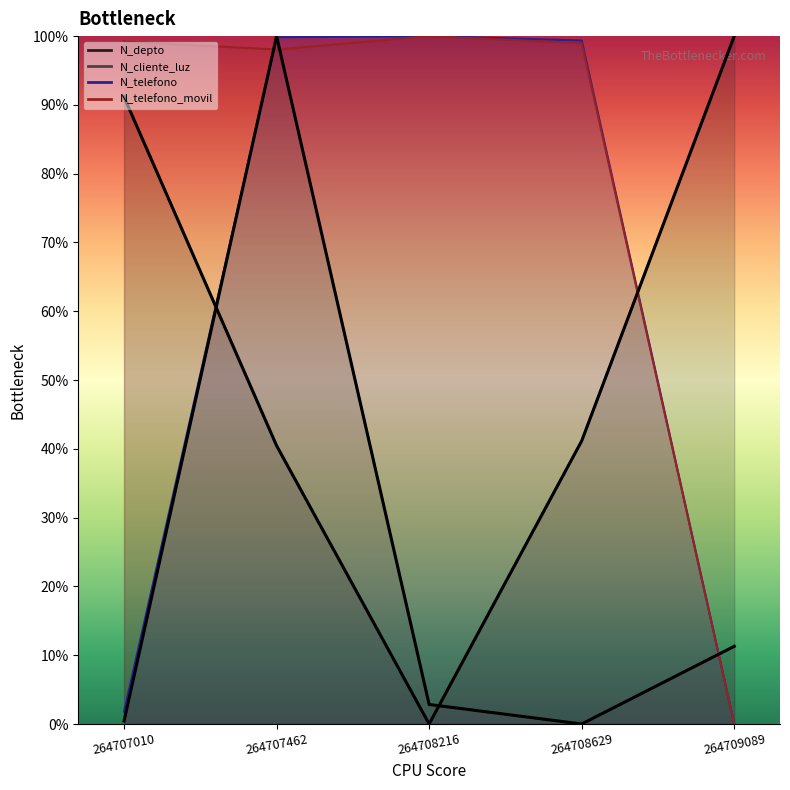

True or false: N_depto has more than 0 points higher than both neighbors.

False